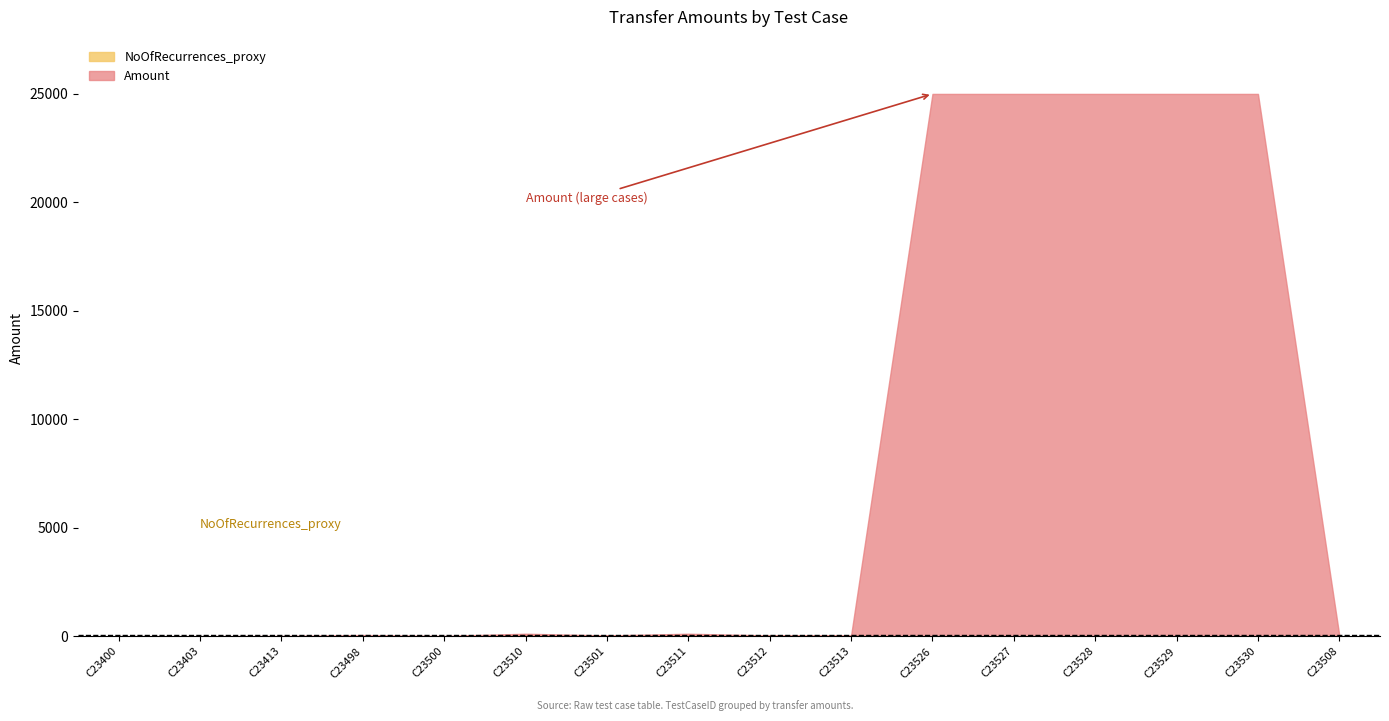

At which label is Amount closest to 12505?

C23498